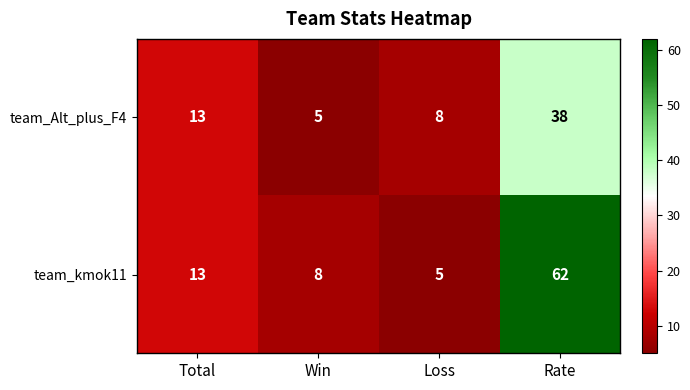

Rank the series at Win from highest to lowest value.

team_kmok11, team_Alt_plus_F4